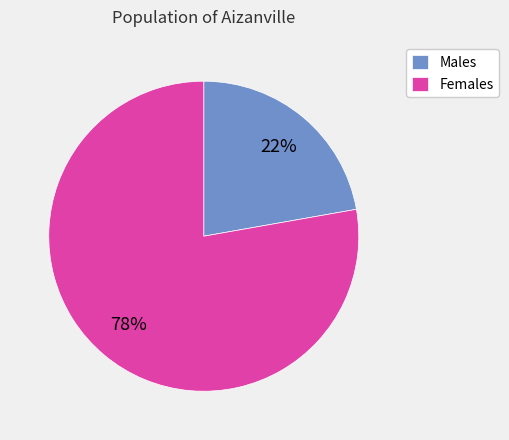

Is it true that Females is 78% of the pie?

True